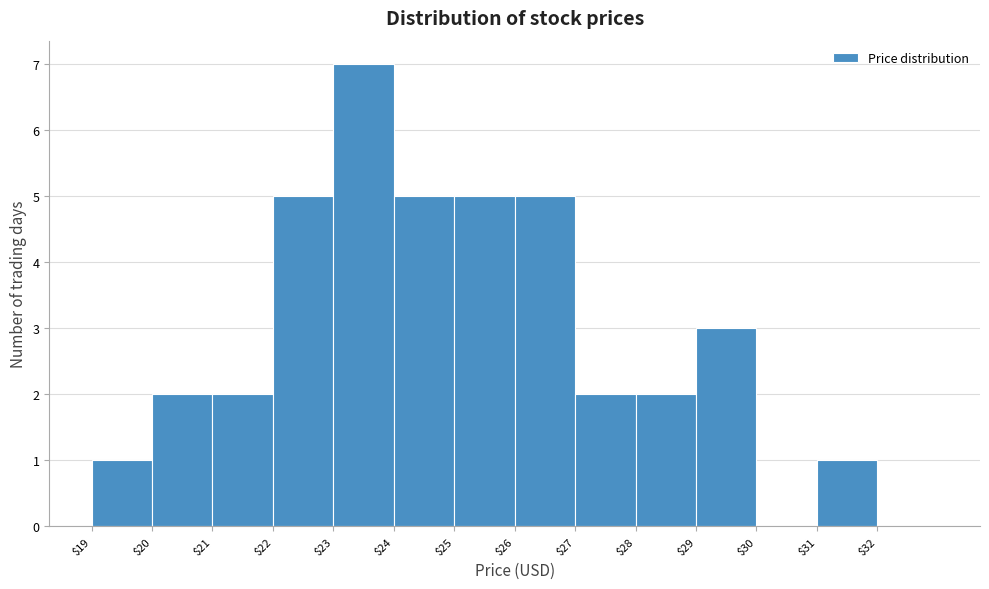

What is the height of the bar covering 20 to 21 on the x-axis? The values are not printed on the chart, so give them approximately, as read against the axis.

2